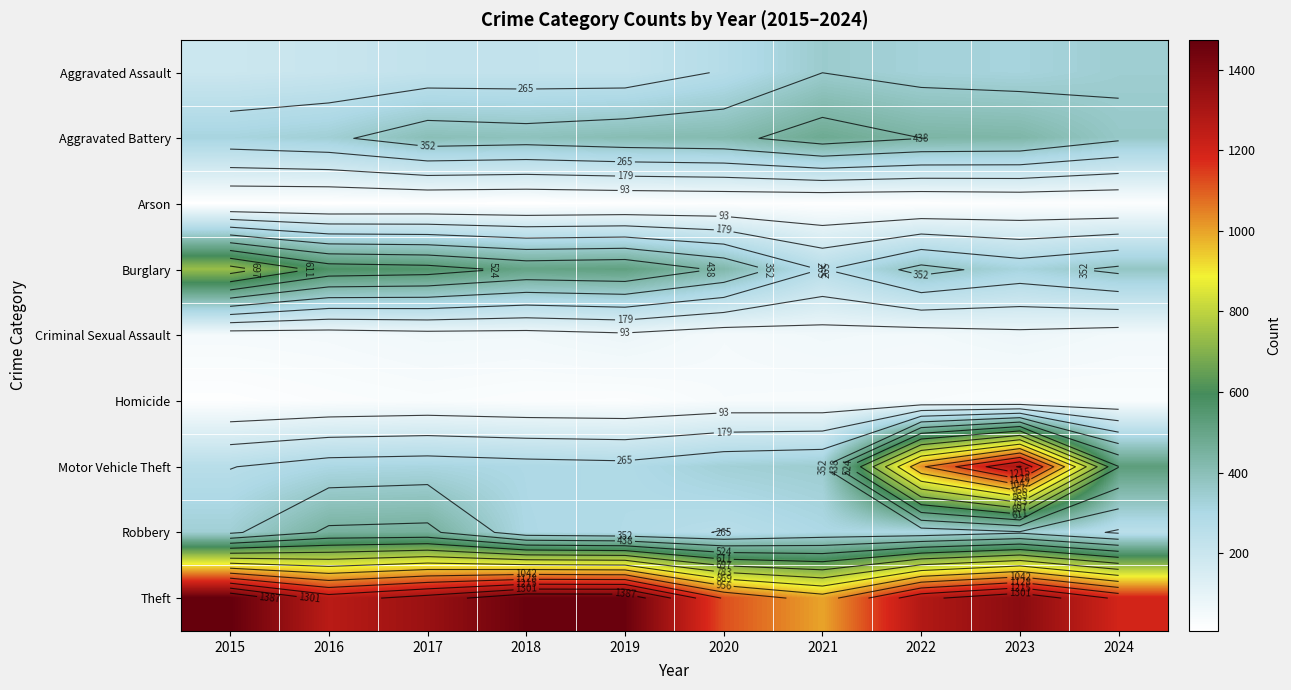

How many data points does each series have?

10